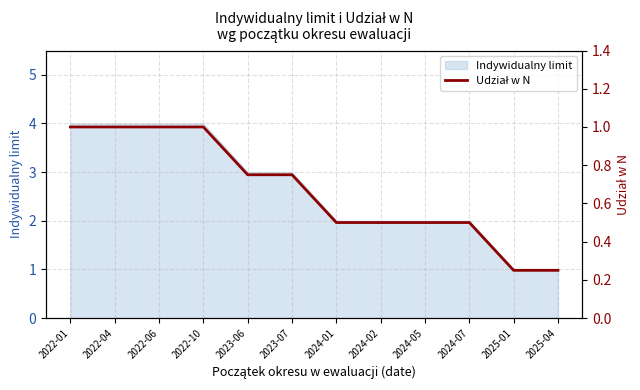

What is the maximum value for Indywidualny limit?

4